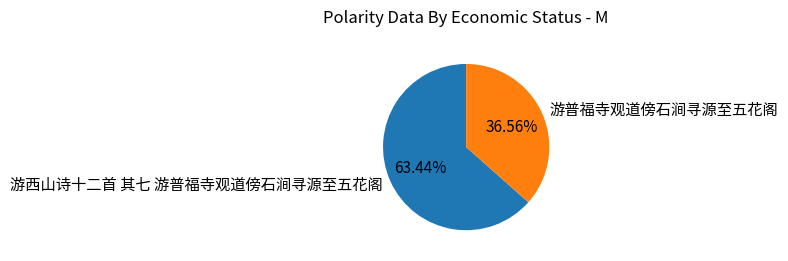

Which slice is the smallest?

游普福寺观道傍石涧寻源至五花阁